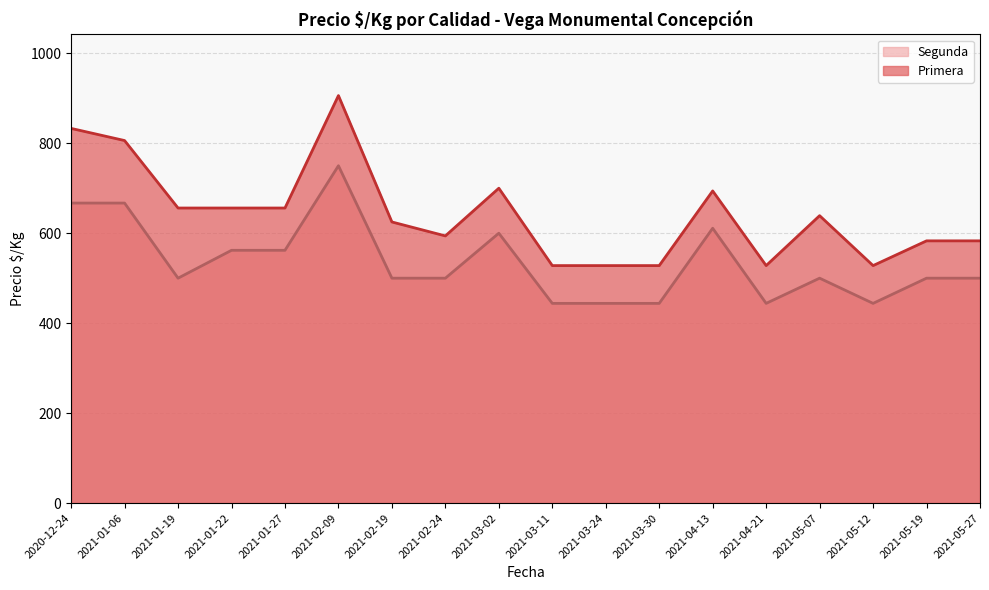

Rank the series at 2021-04-13 from lowest to highest value.

Segunda, Primera